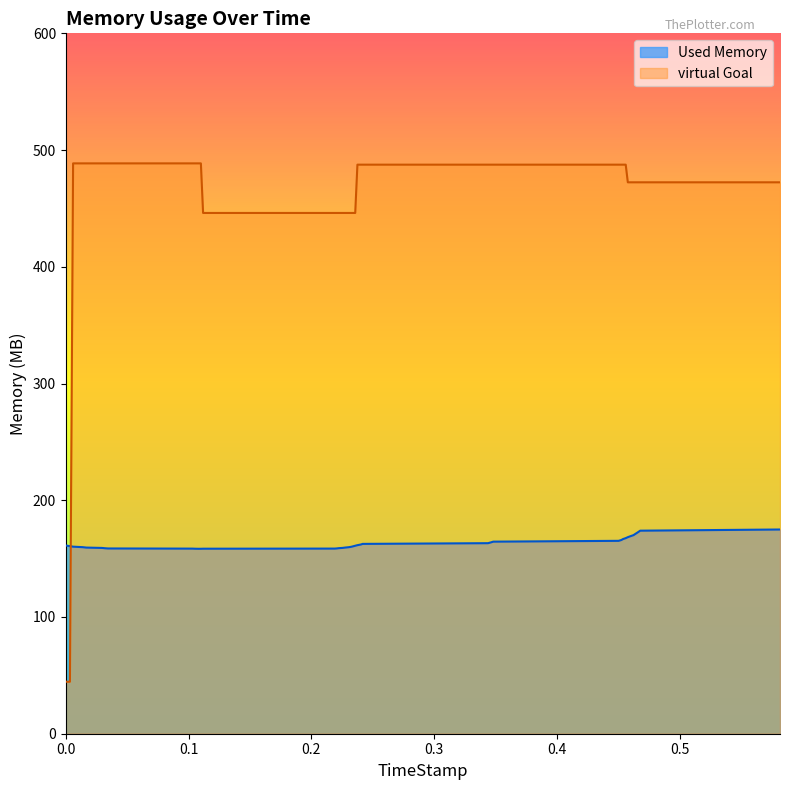

List the series in order of their overall mean, highest first.

virtual Goal, Used Memory